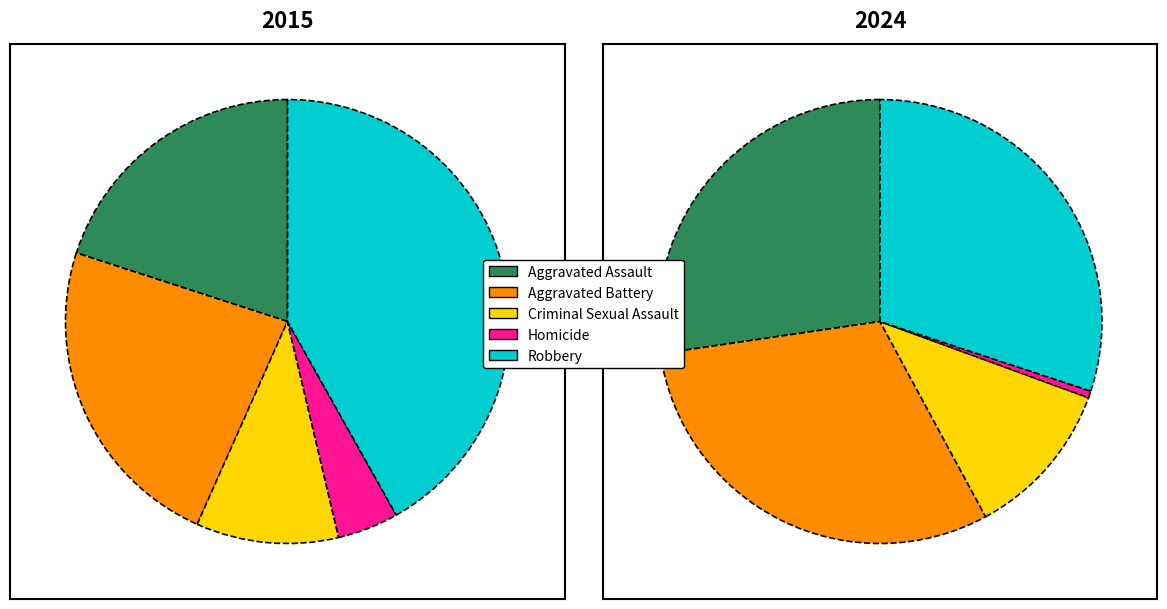

To the nearest percent, what is the combined percentage of Homicide and Aggravated Assault?

24%